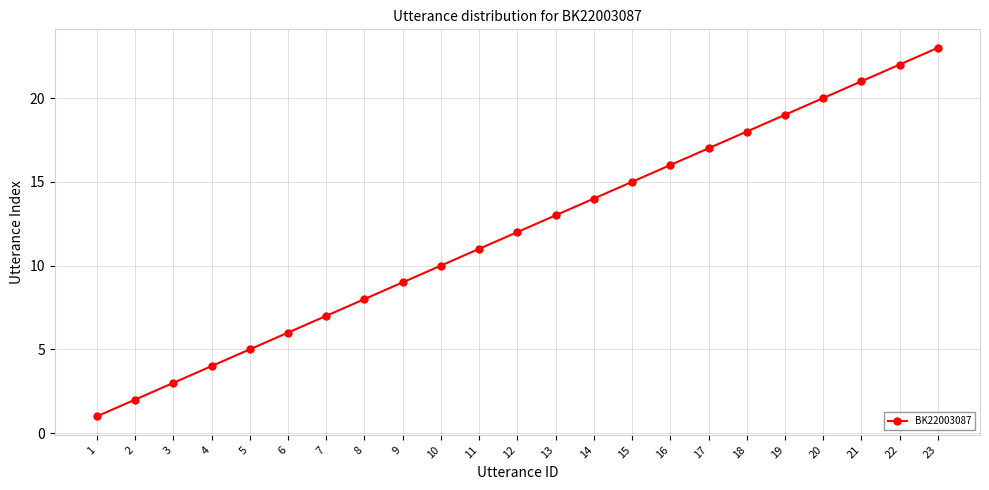

The value at 1 is 2. True or false?

False